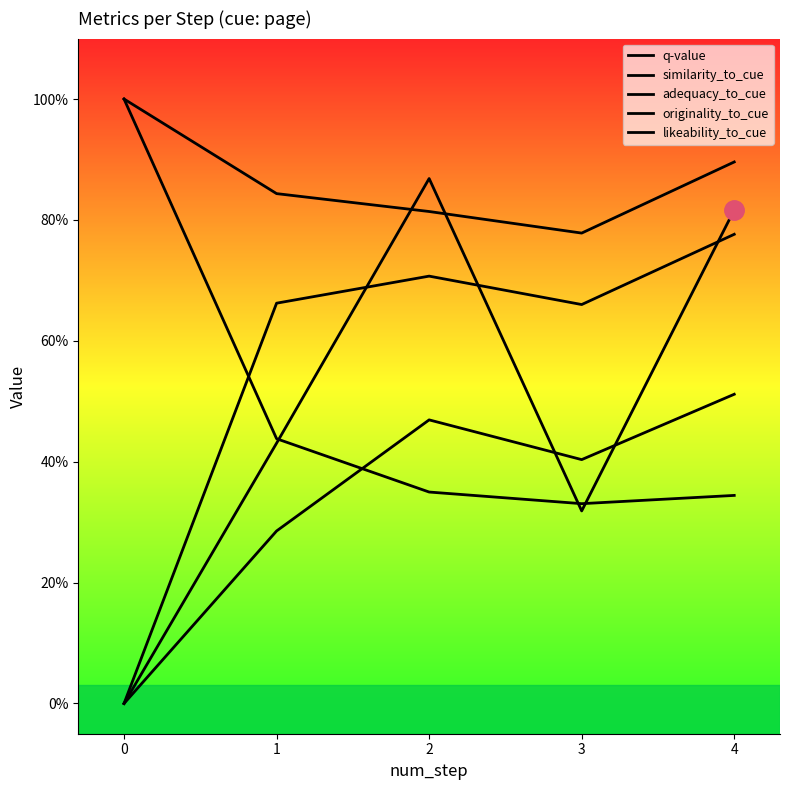

Where is the first local maximum for originality_to_cue?

2